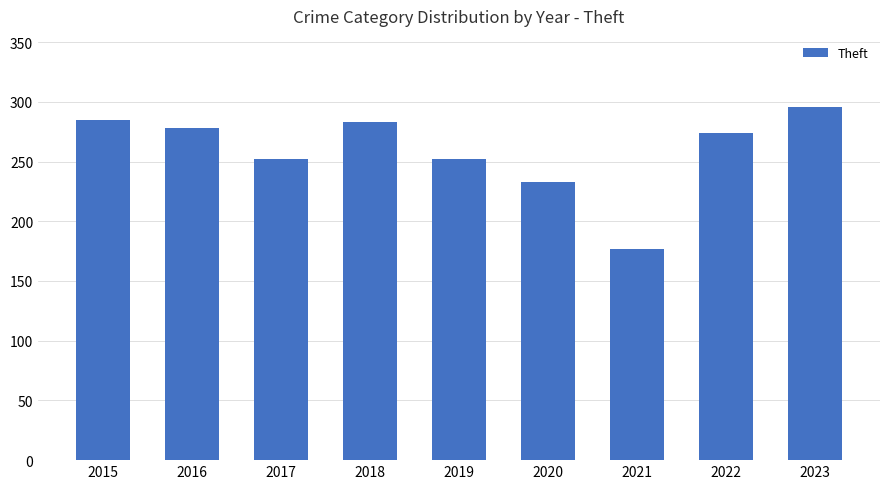

Where is the data nearest to the value 236?

2020